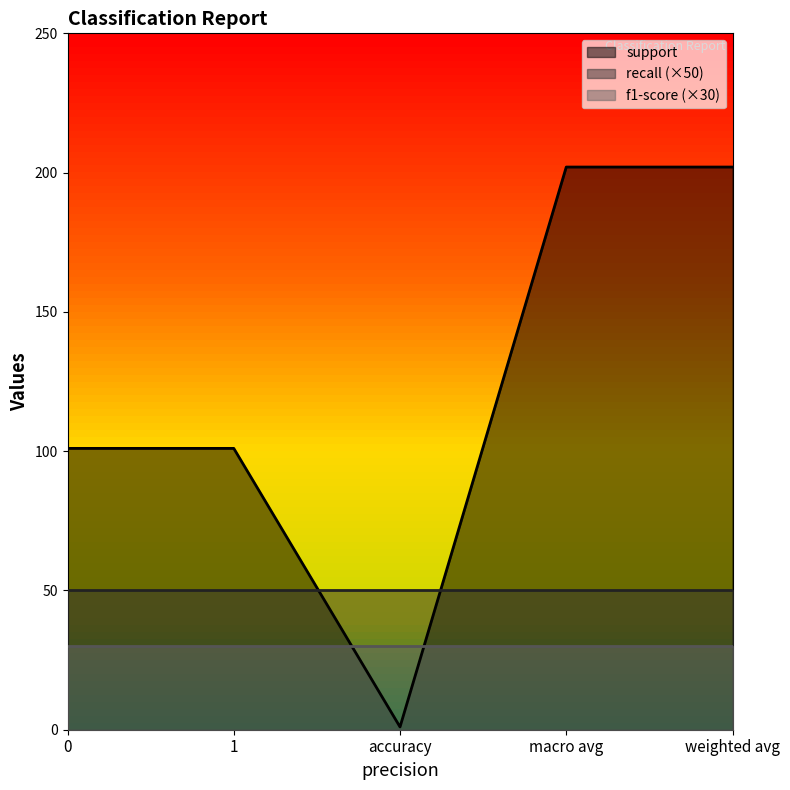

What is the value of the f1-score point at the 5th from the left?

1